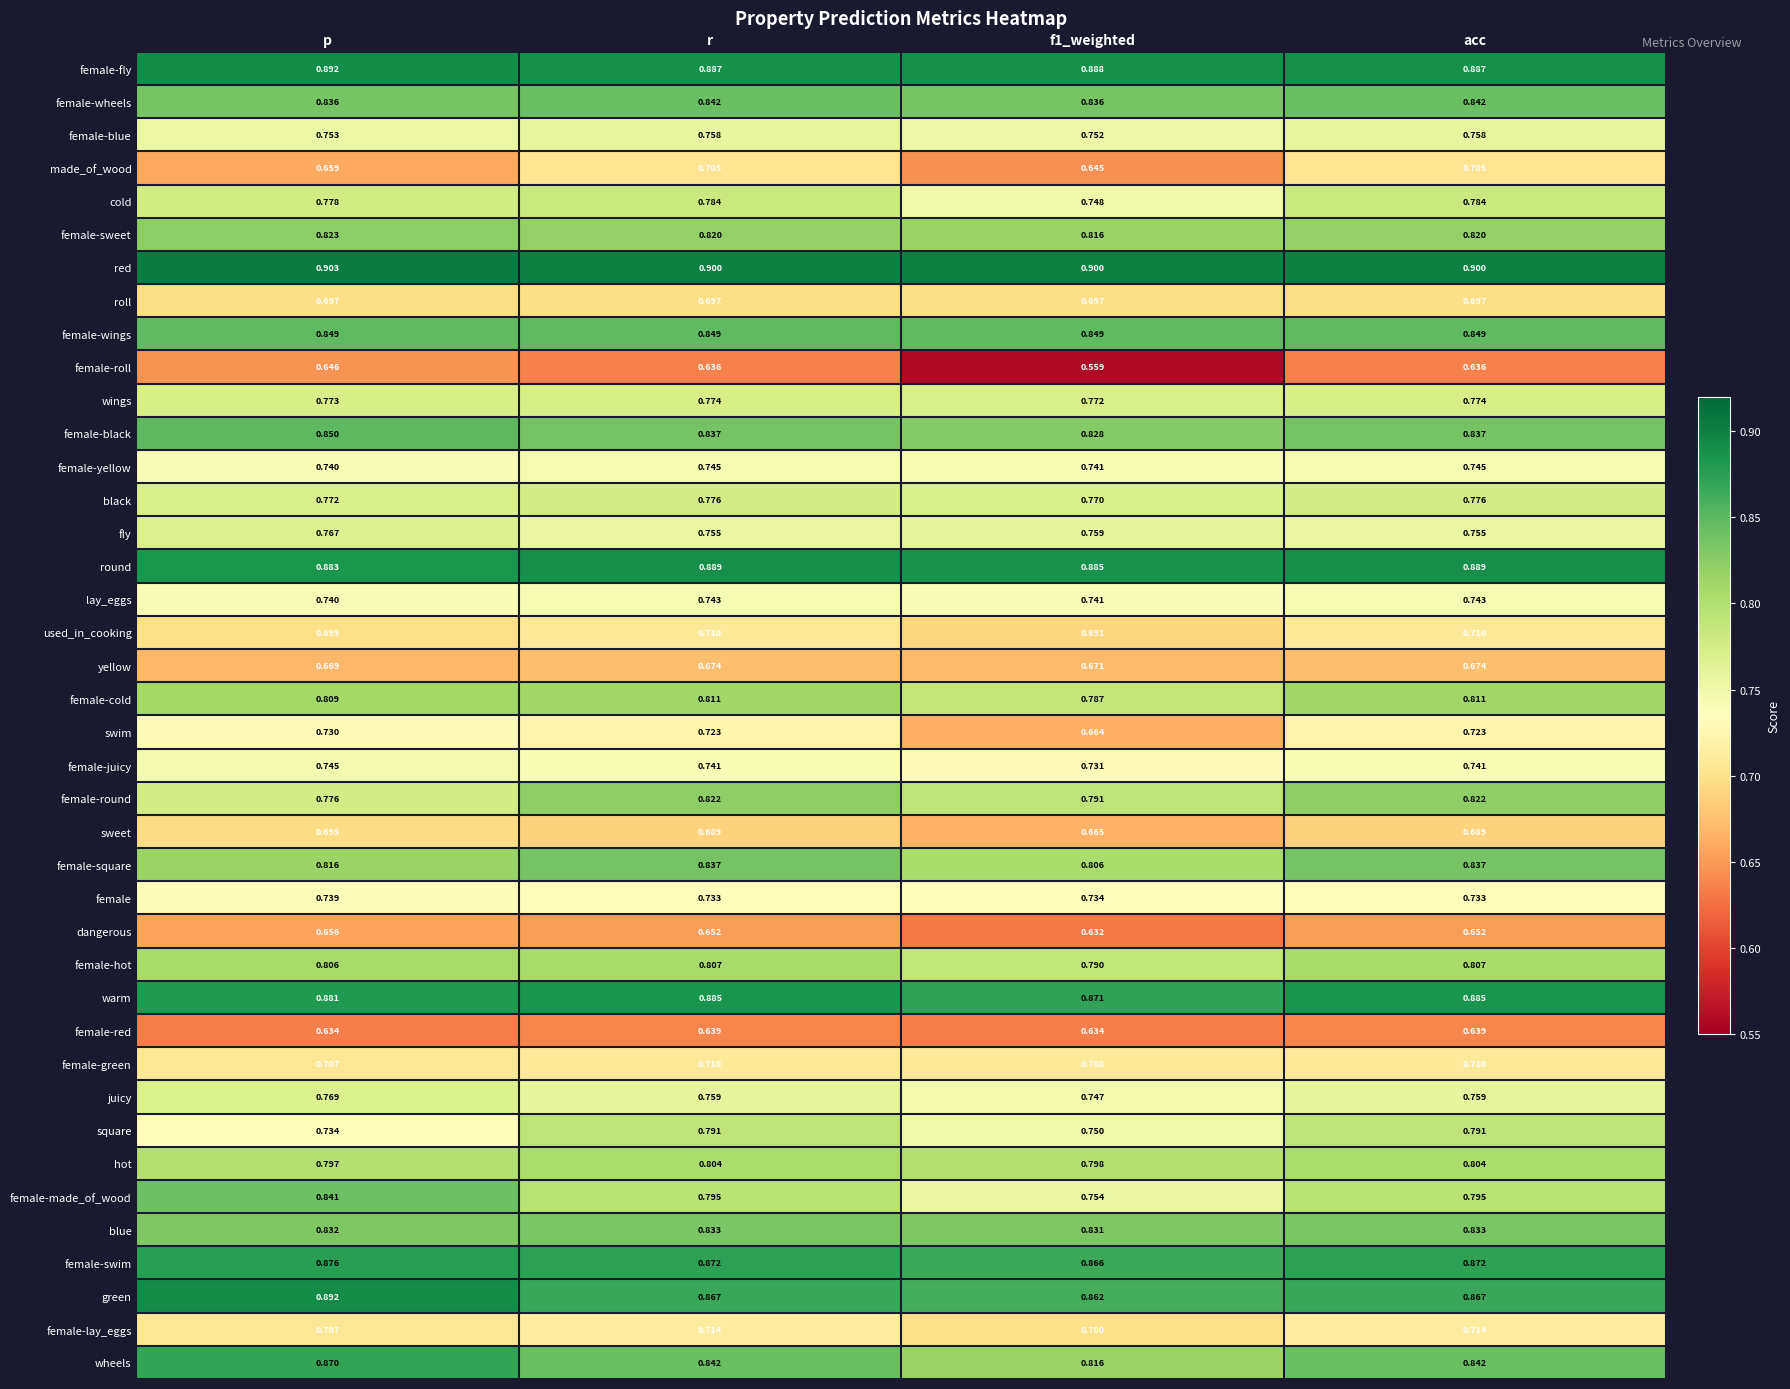

Which category has the highest value across all series?

p